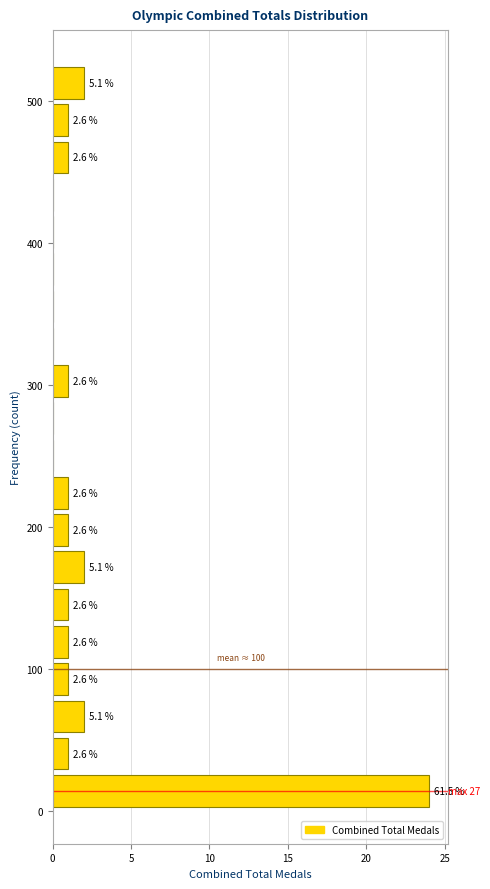

Read against the y-axis, roughly where is the centre of the longest bar?

10